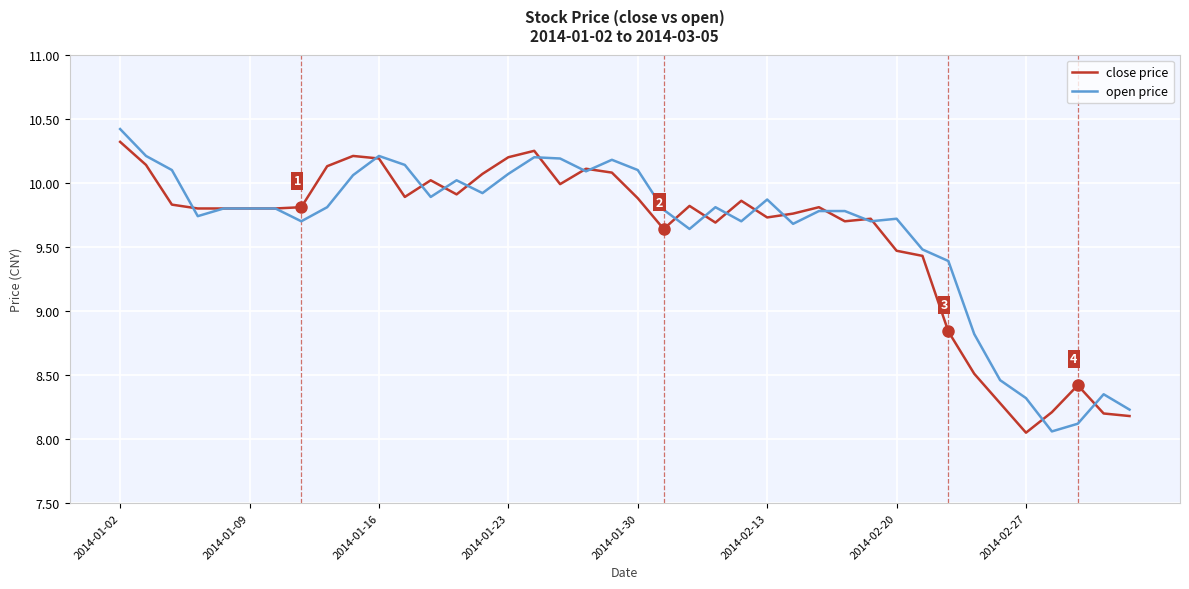

True or false: close price has more than 1 points higher than both neighbors.

True